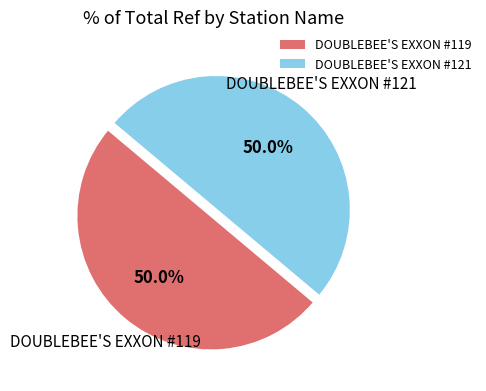

To the nearest percent, what is the average slice percentage?

50%